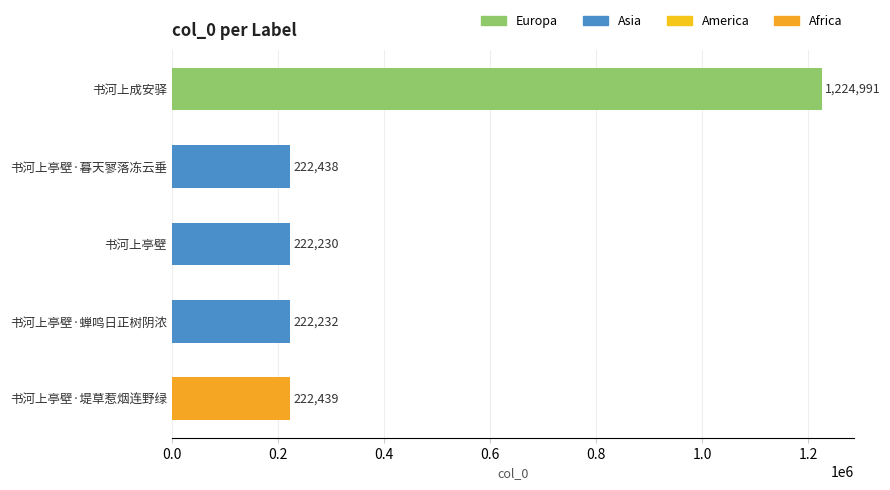

Count the number of categories in the chart.

5